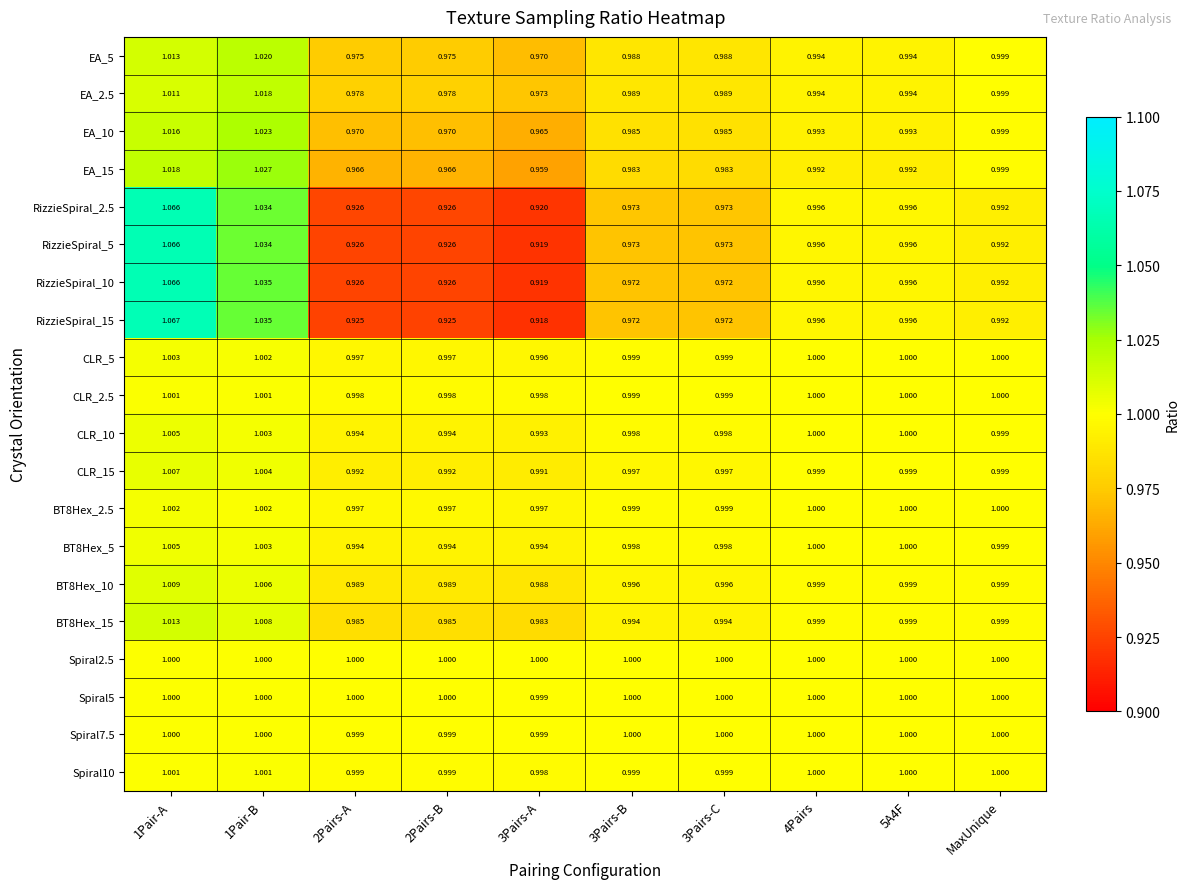

Is the value of RizzieSpiral_2.5 at MaxUnique greater than the value of EA_2.5 at 5A4F?

No